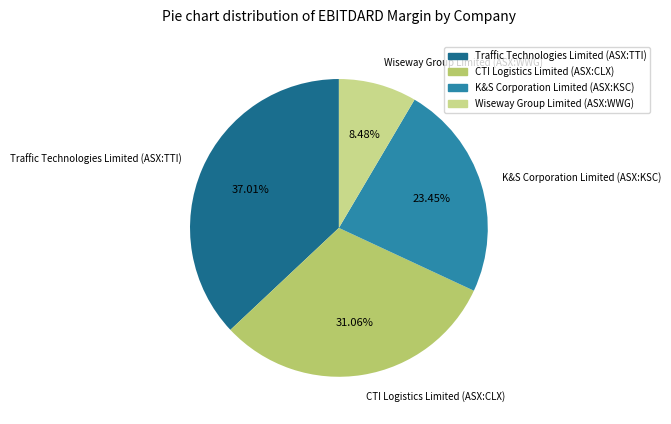

The K&S Corporation Limited (ASX:KSC) slice represents 33% of the pie. True or false?

False